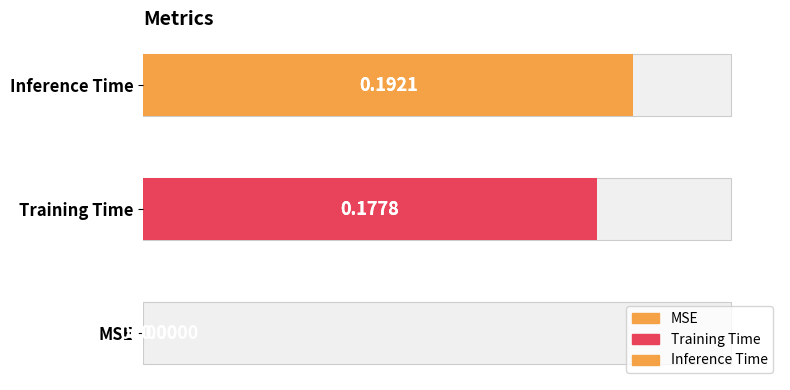

The value at Inference Time is 0.2. True or false?

True